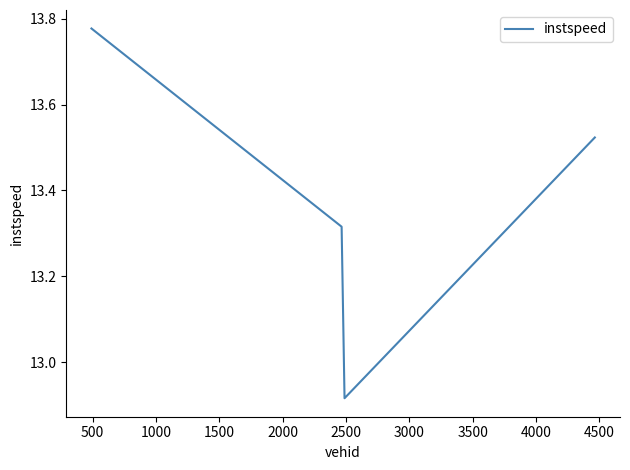

What is the sum of all values?

53.5